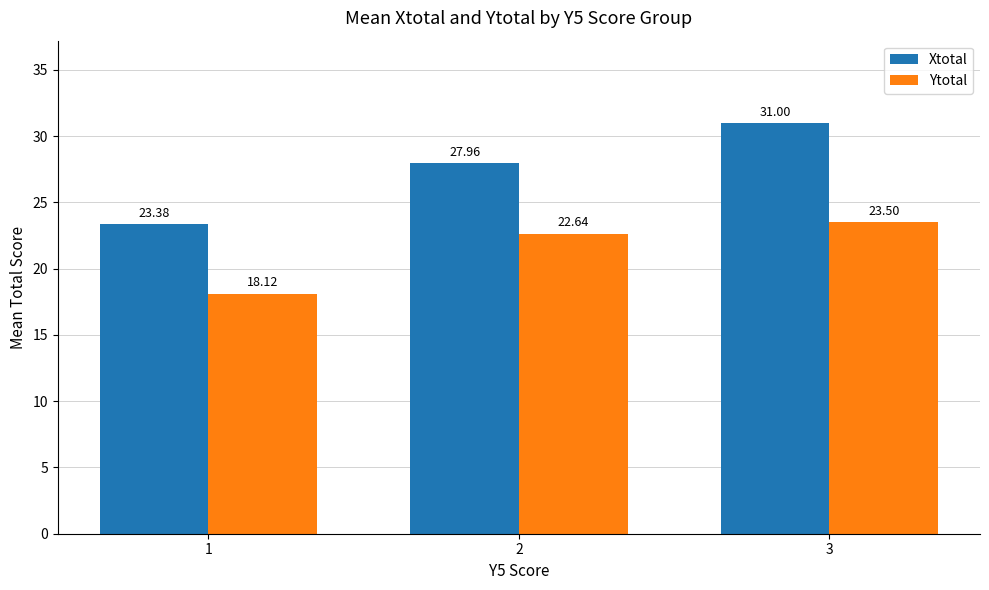

Reading left to right, transcribe all the data shown in this chart.

Xtotal: 23.4	28.0	31.0
Ytotal: 18.1	22.6	23.5